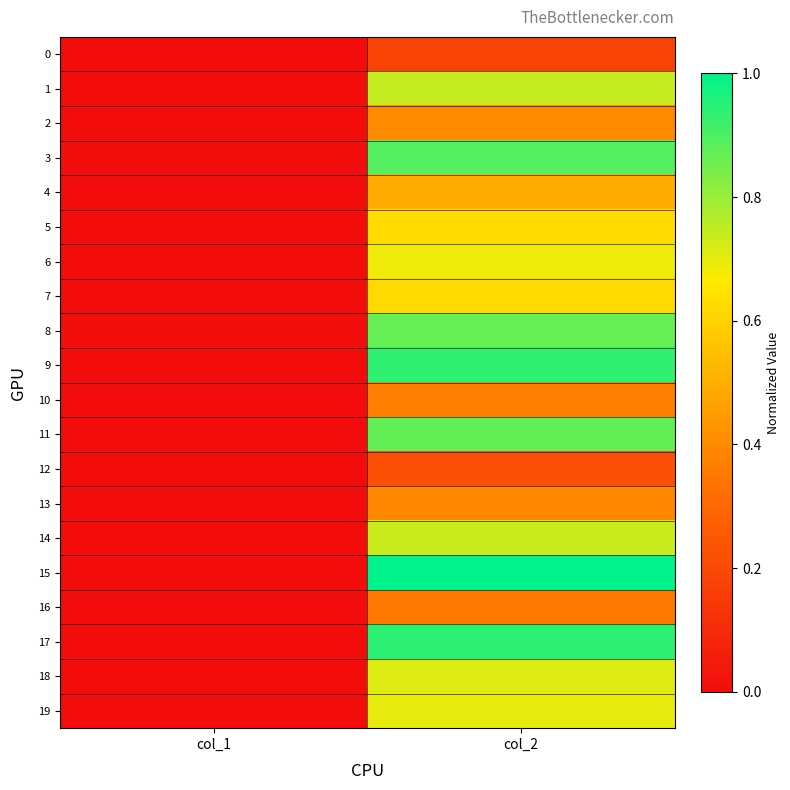

Reading left to right, list all the values displayed in this chart.

0: col_1=0.0	col_2=0.2
1: col_1=0.0	col_2=0.7
2: col_1=0.0	col_2=0.4
3: col_1=0.0	col_2=0.9
4: col_1=0.0	col_2=0.5
5: col_1=0.0	col_2=0.6
6: col_1=0.0	col_2=0.7
7: col_1=0.0	col_2=0.6
8: col_1=0.0	col_2=0.9
9: col_1=0.0	col_2=0.9
10: col_1=0.0	col_2=0.4
11: col_1=0.0	col_2=0.9
12: col_1=0.0	col_2=0.2
13: col_1=0.0	col_2=0.4
14: col_1=0.0	col_2=0.7
15: col_1=0.0	col_2=1.0
16: col_1=0.0	col_2=0.3
17: col_1=0.0	col_2=0.9
18: col_1=0.0	col_2=0.7
19: col_1=0.0	col_2=0.7